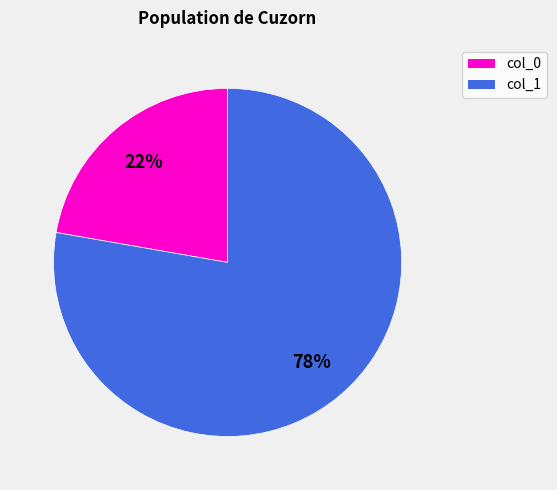

To the nearest percent, what is the average slice percentage?

50%